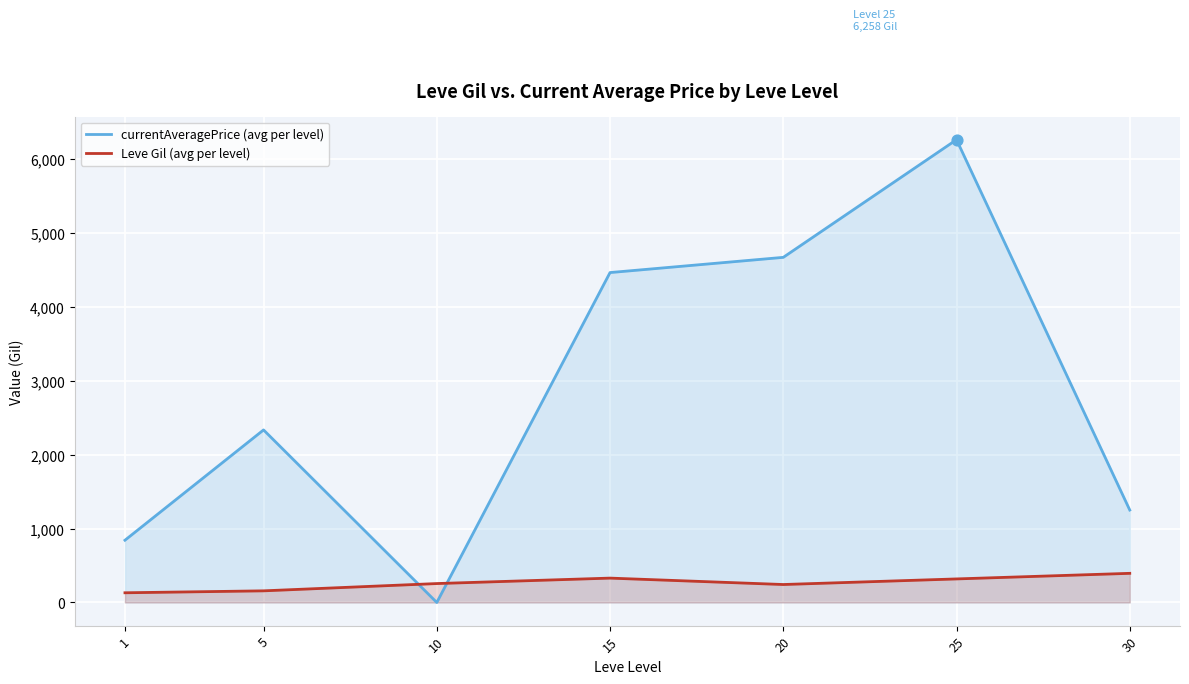

Which series has the widest spread of Y values?

currentAveragePrice (avg per level)